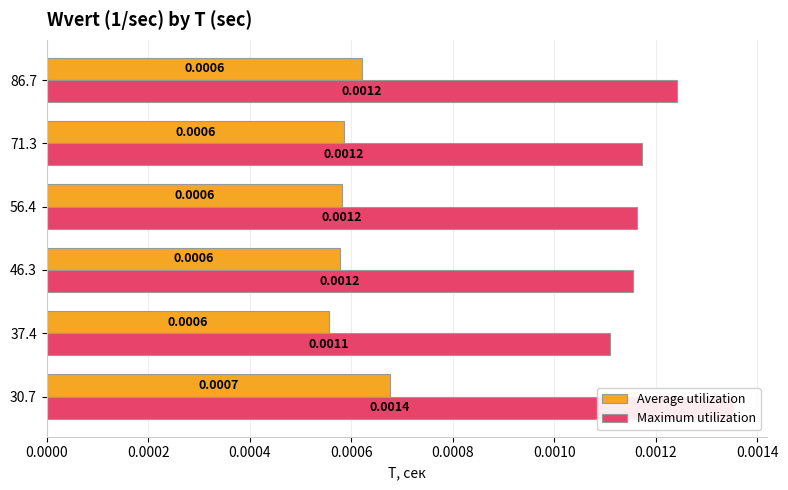

True or false: Average utilization has a value of 0.0 at 37.4.

True